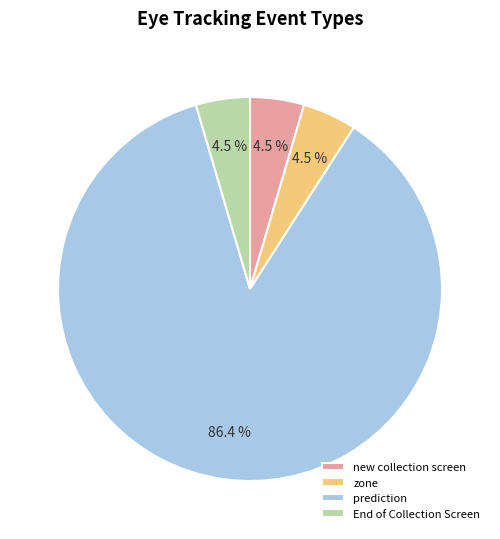

Which has a higher value, zone or prediction?

prediction